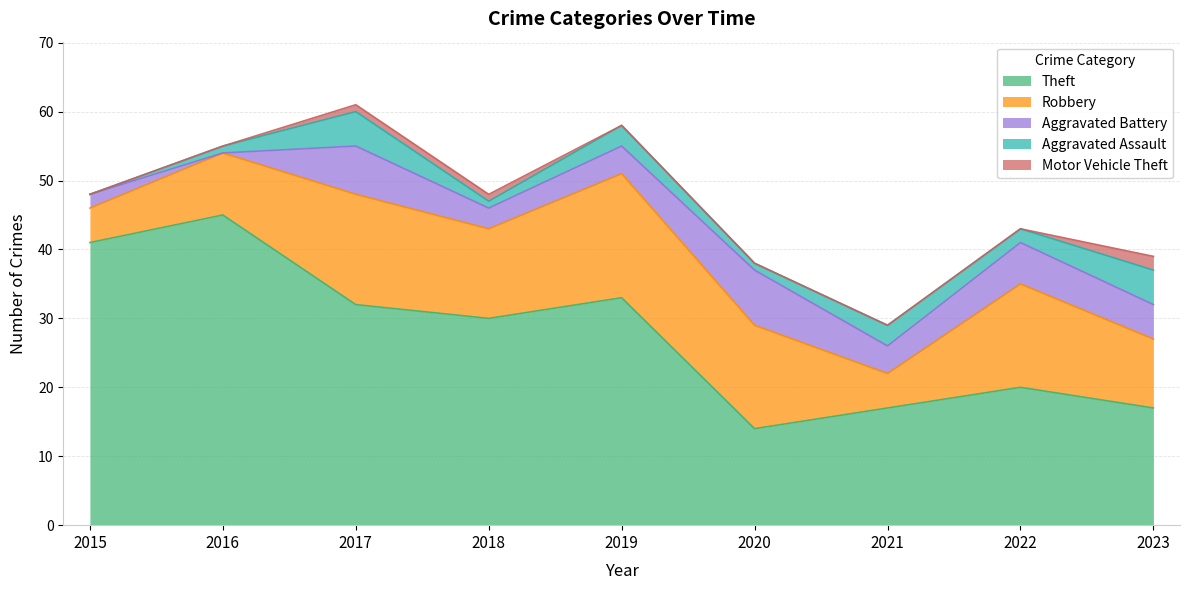

The value of Theft at 2023 is 17. True or false?

True